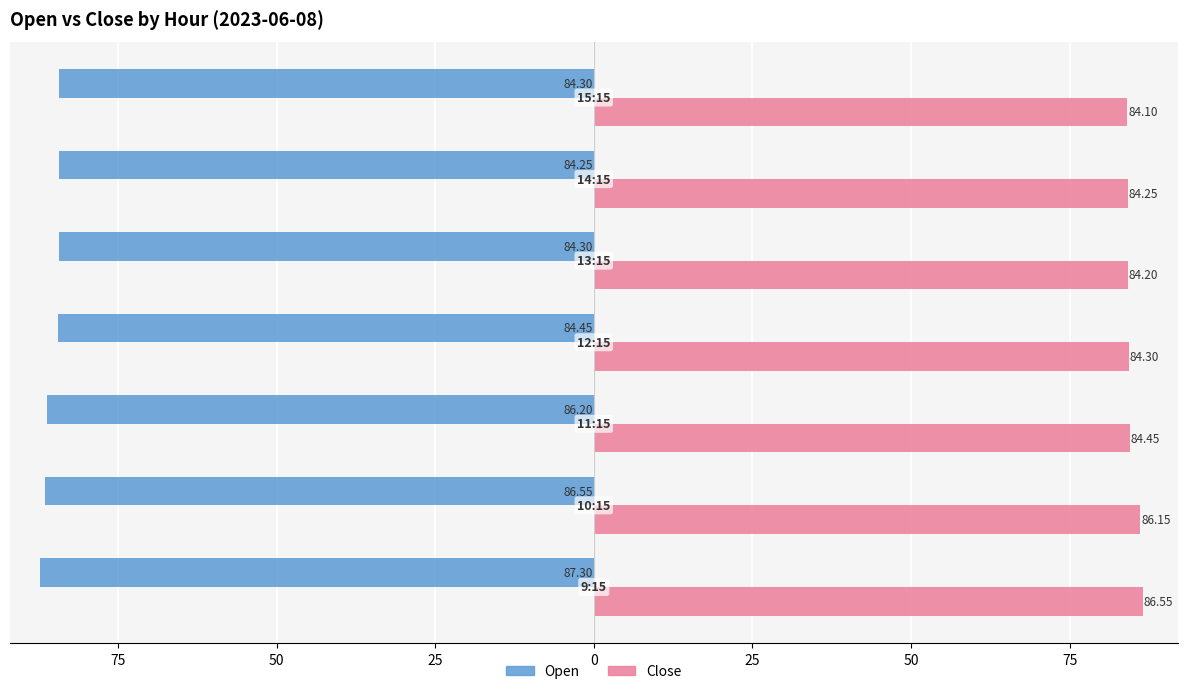

Reading right to left, what are all the values shown in this chart?

Open: 50=-84.3	25=-84.2	0=-84.3	25=-84.5	50=-86.2	75=-86.5	100=-87.3
Close: 50=84.1	25=84.2	0=84.2	25=84.3	50=84.5	75=86.2	100=86.5